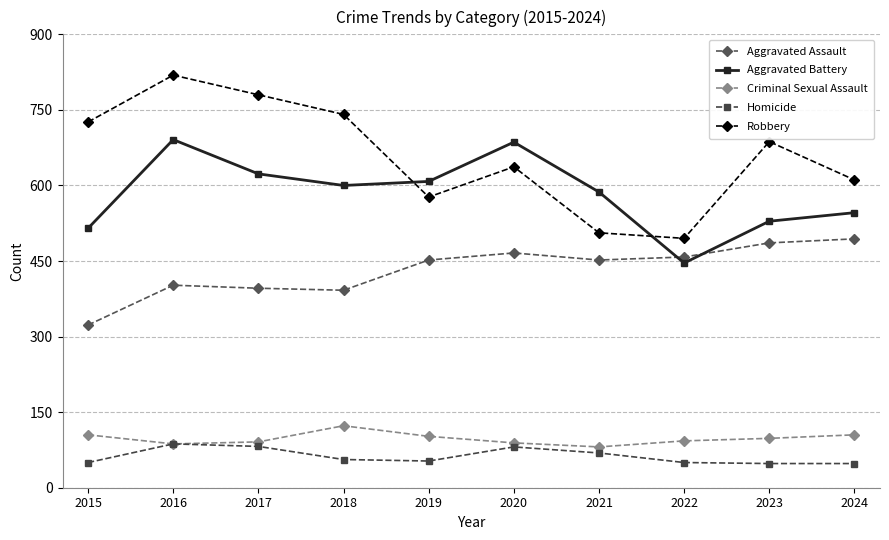

What is the minimum value shown in the chart?

48